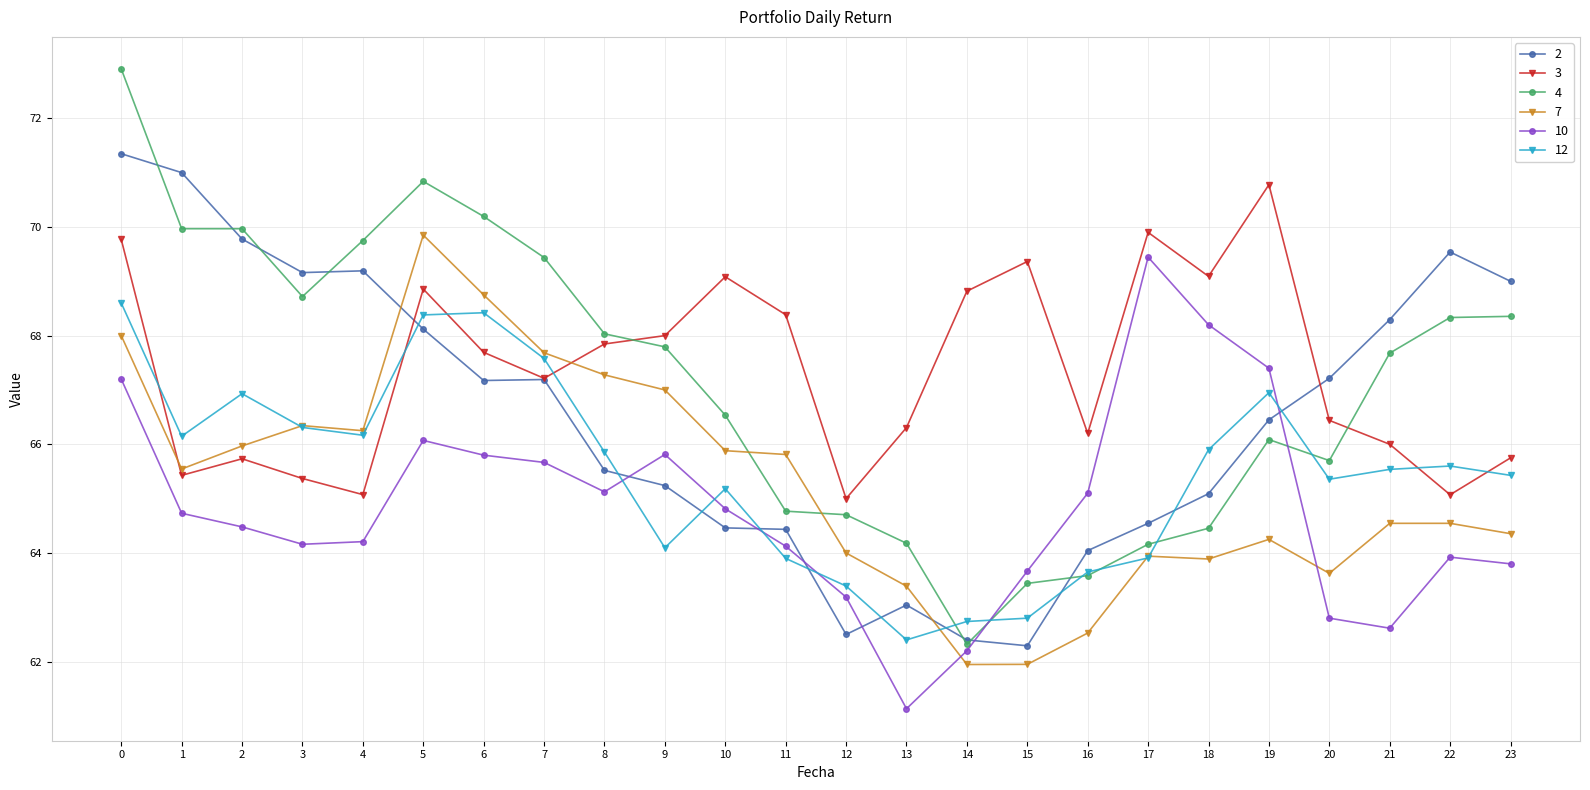

In 3, how many points are higher than both neighbors (excluding endpoints)?

6